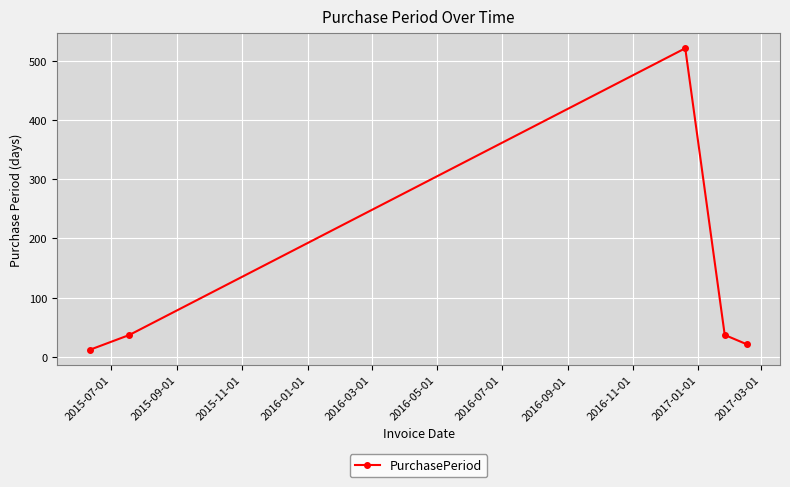

What is the value of the 3rd point from the left?

521